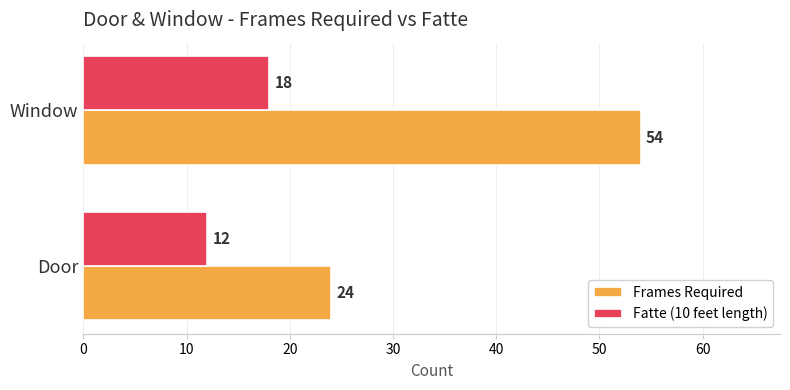

Which category has the lowest value in the Frames Required series?

Door